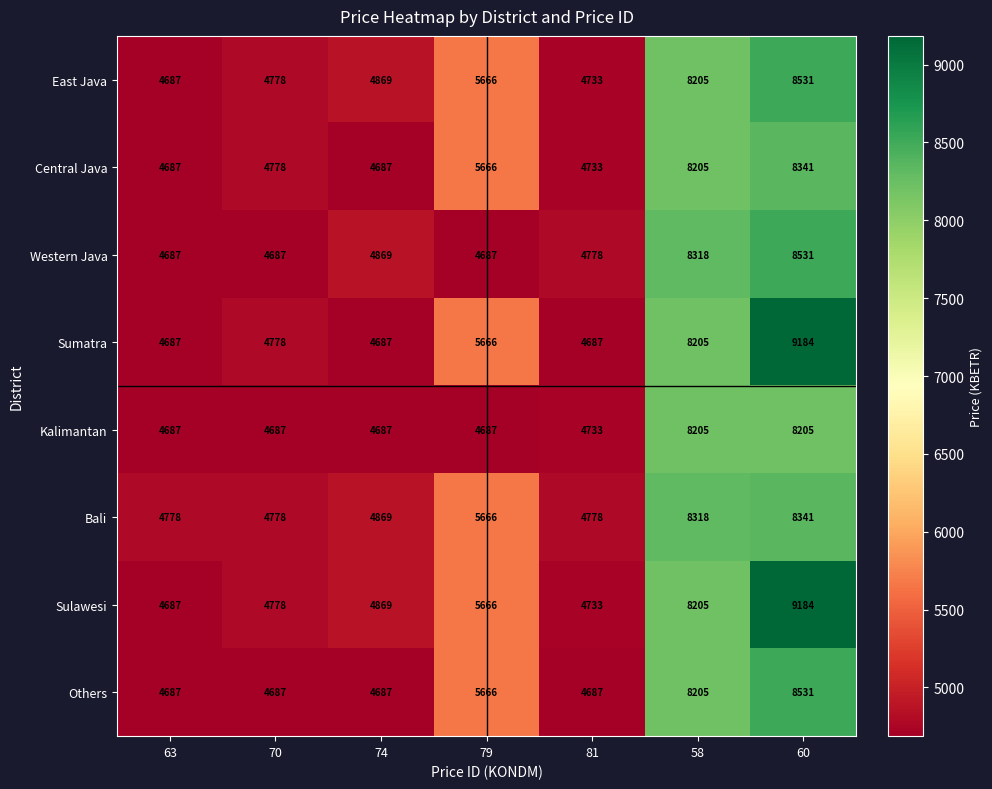

Is the value of Sulawesi at 79 greater than the value of East Java at 60?

No